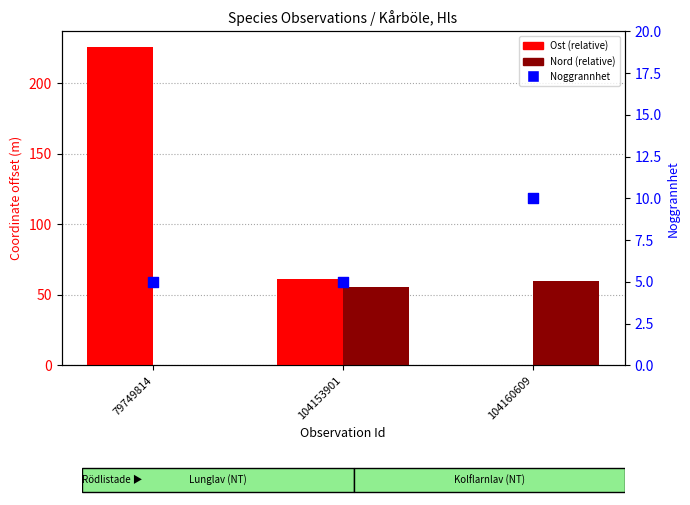

Which series contains the highest Y value?

Ost (relative)